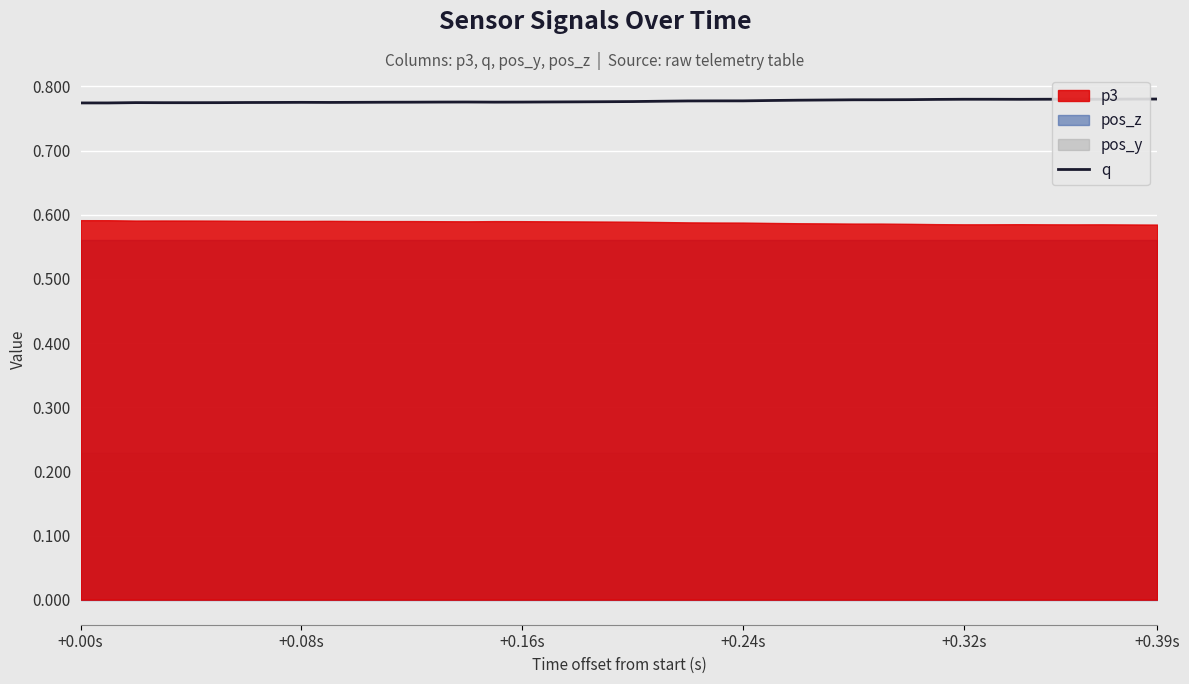

How many interior local peaks (higher than both neighbors) does the data have?

5